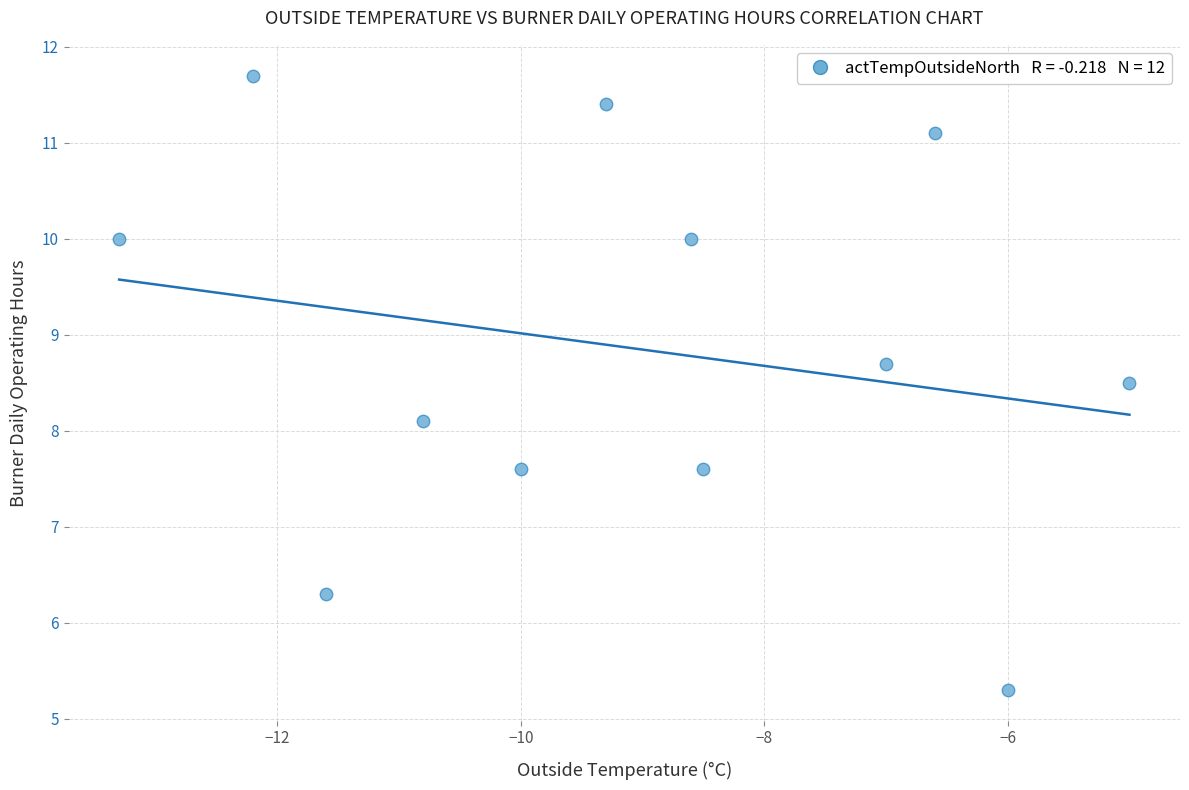

What is the range of Y values (max minus min)?

6.4